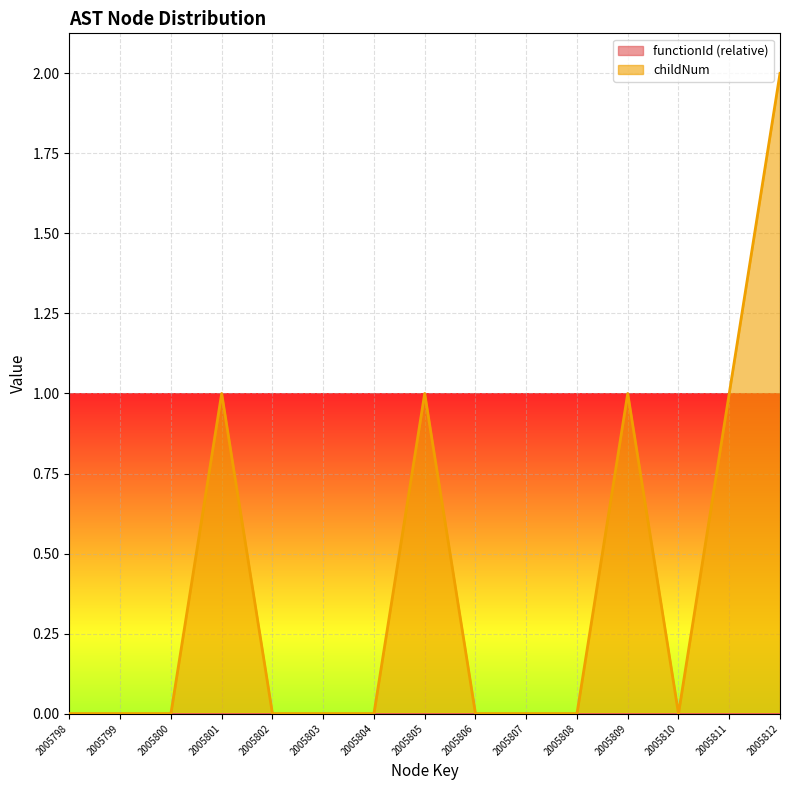

The chart shows a value of 1 at 2005812. True or false?

False